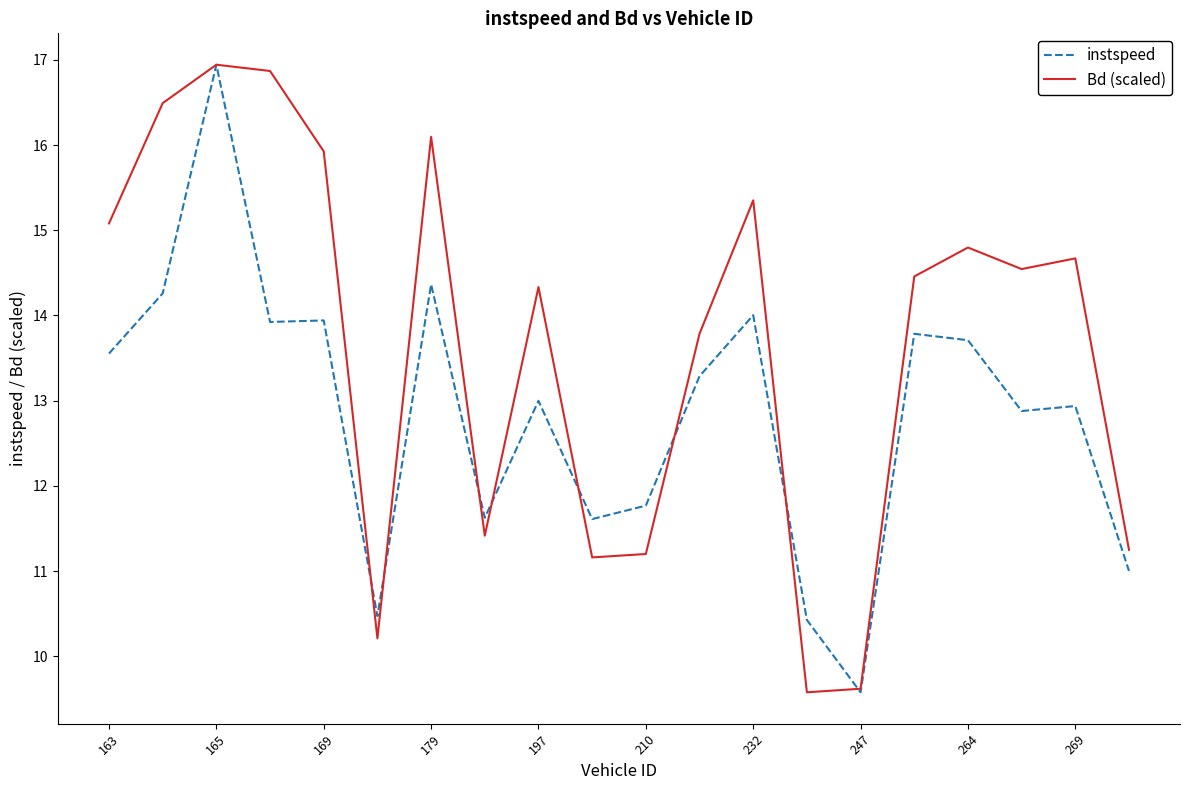

Which series has the largest total across all categories?

Bd (scaled)